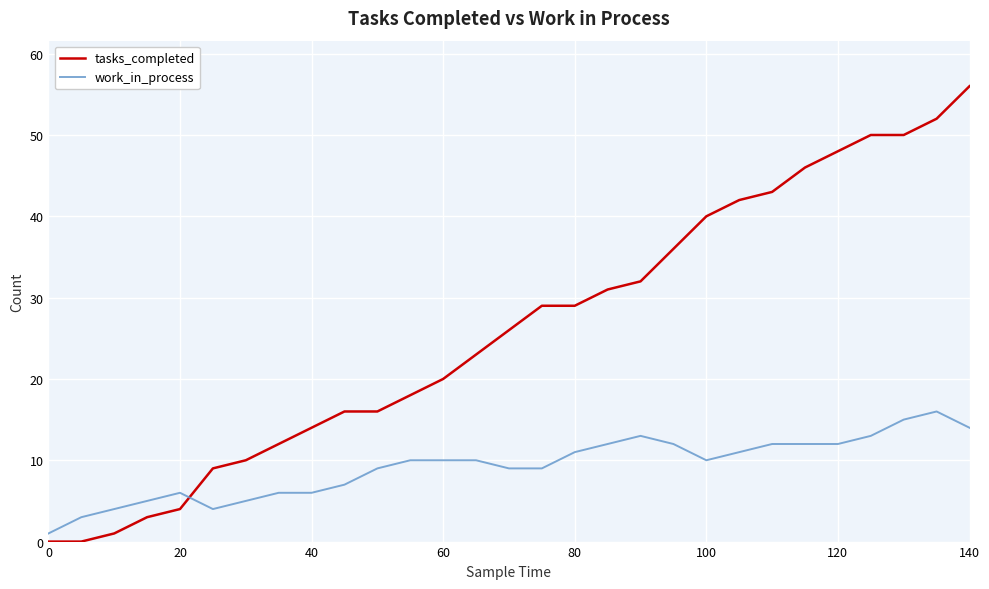

Rank the series by their maximum value, from lowest to highest.

work_in_process, tasks_completed